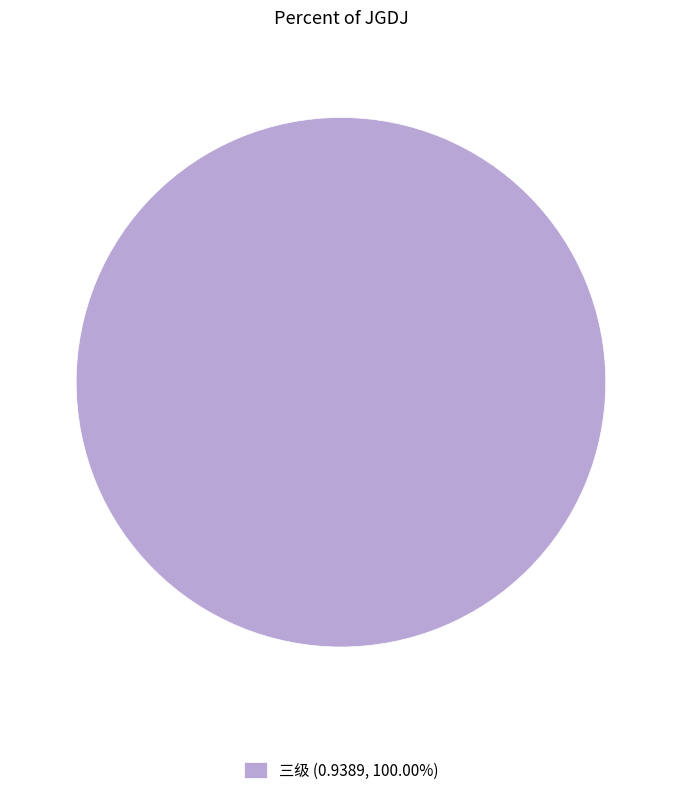

Is there a majority slice in this chart?

Yes